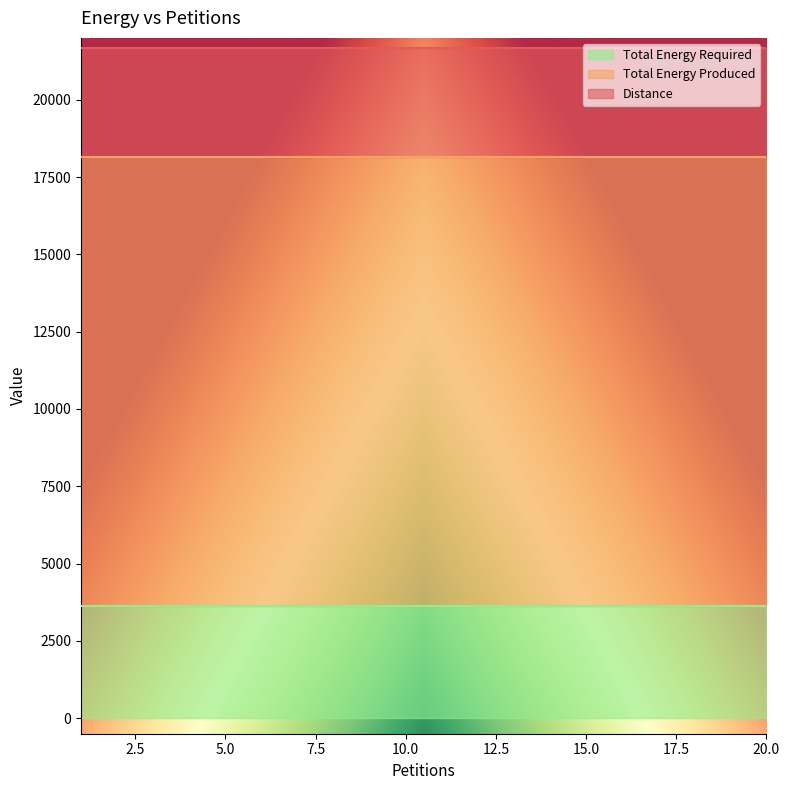

Rank the categories by Total Energy Required value from lowest to highest.

1, 2, 3, 4, 5, 6, 7, 8, 9, 10, 11, 12, 13, 14, 15, 16, 17, 18, 19, 20